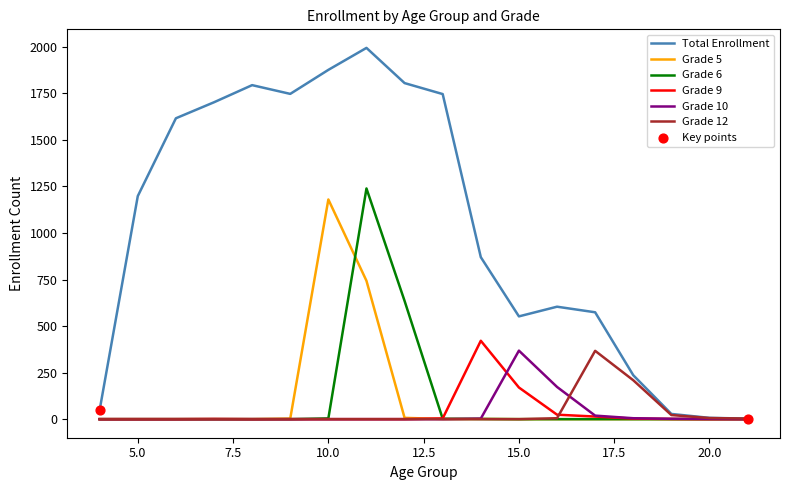

Which series has the largest range (max minus min)?

Total Enrollment